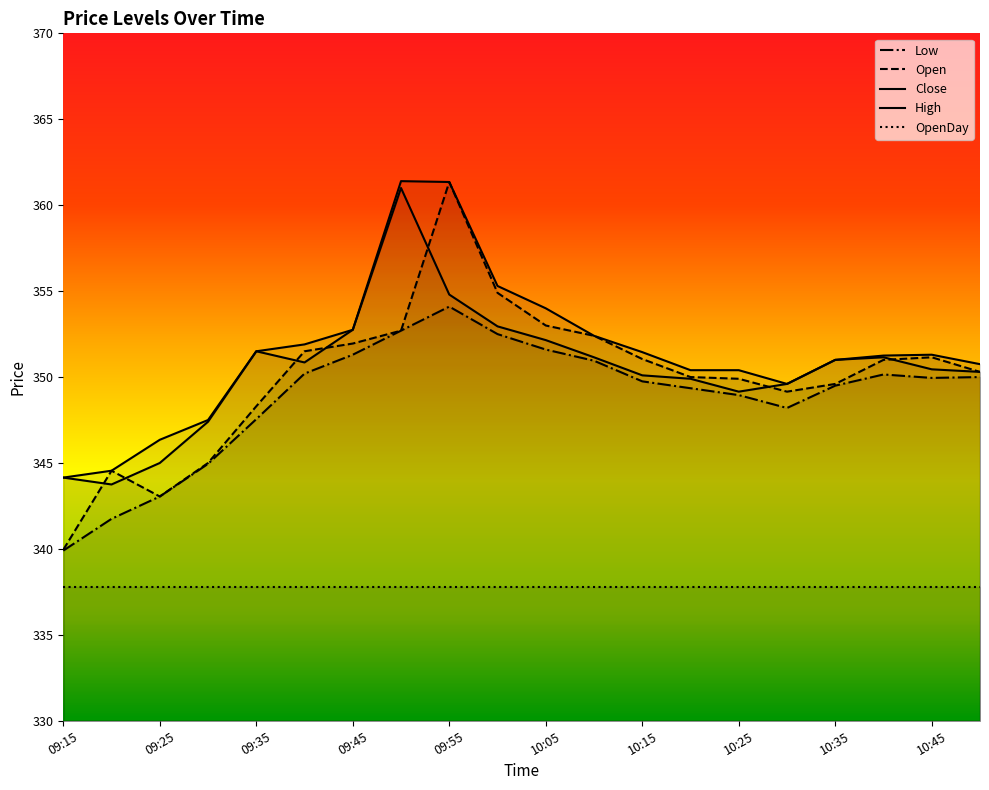

List the labels in order of High value, largest first.

09:50, 09:55, 10:00, 10:05, 09:45, 10:10, 09:40, 09:35, 10:15, 10:45, 10:40, 10:35, 10:50, 10:20, 10:25, 10:30, 09:30, 09:25, 09:20, 09:15